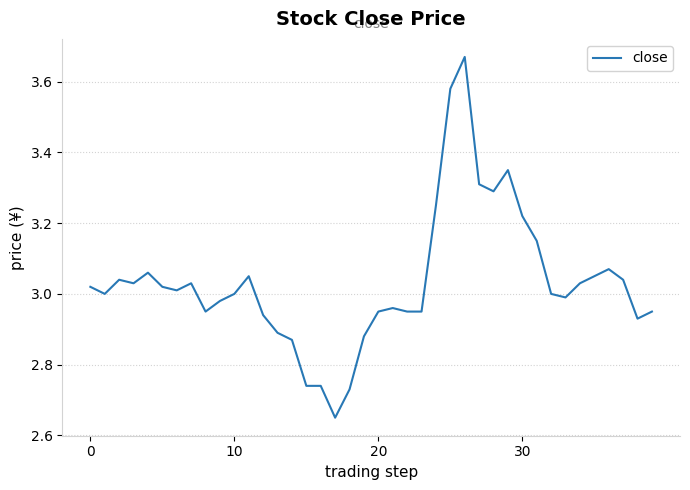

What is the difference between the maximum and minimum values?

1.0